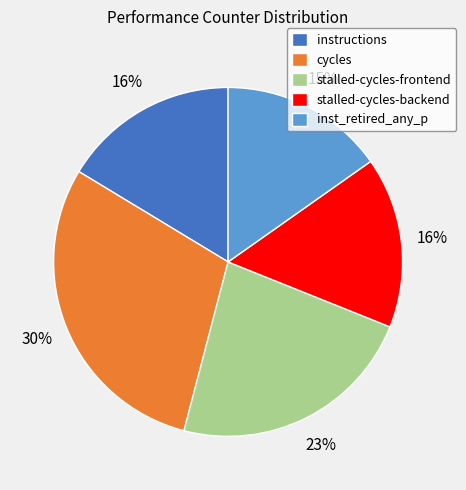

Between cycles and stalled-cycles-frontend, which is larger?

cycles